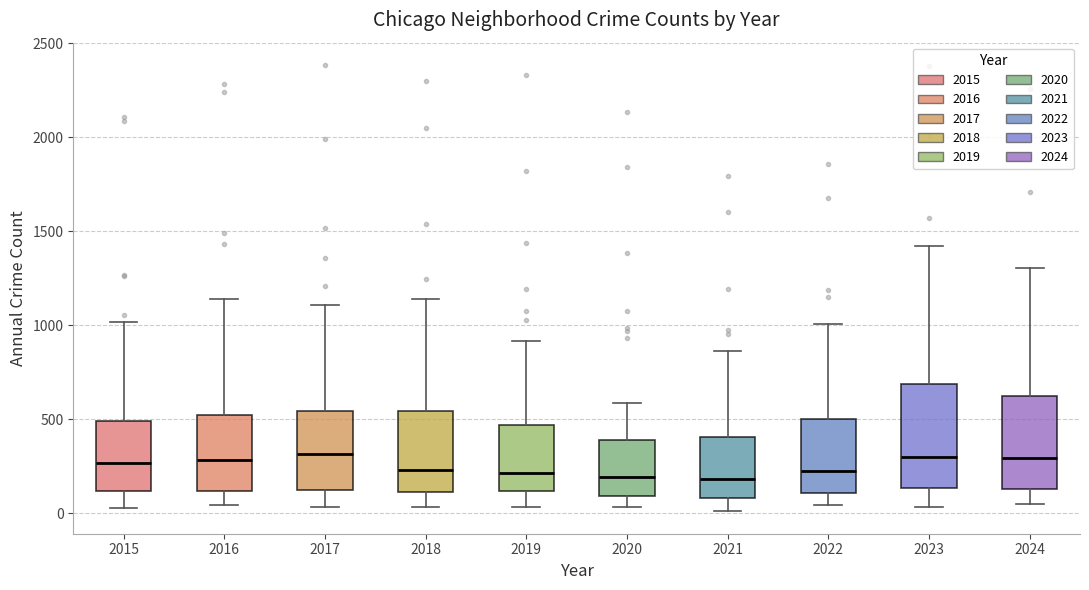

Reading left to right, read every box against the y-axis: the position of its median line, the range the box covers, and the ends of its whiskers. The values are not printed on the chart, so give them approximately, as read against the axis.

2015: median 250, box 100 to 500, whiskers 50 to 1000
2016: median 300, box 100 to 550, whiskers 50 to 1150
2017: median 300, box 150 to 550, whiskers 50 to 1100
2018: median 250, box 100 to 550, whiskers 50 to 1150
2019: median 200, box 100 to 450, whiskers 50 to 900
2020: median 200, box 100 to 400, whiskers 50 to 600
2021: median 200, box 100 to 400, whiskers 0 to 850
2022: median 250, box 100 to 500, whiskers 50 to 1000
2023: median 300, box 150 to 700, whiskers 50 to 1400
2024: median 300, box 150 to 600, whiskers 50 to 1300